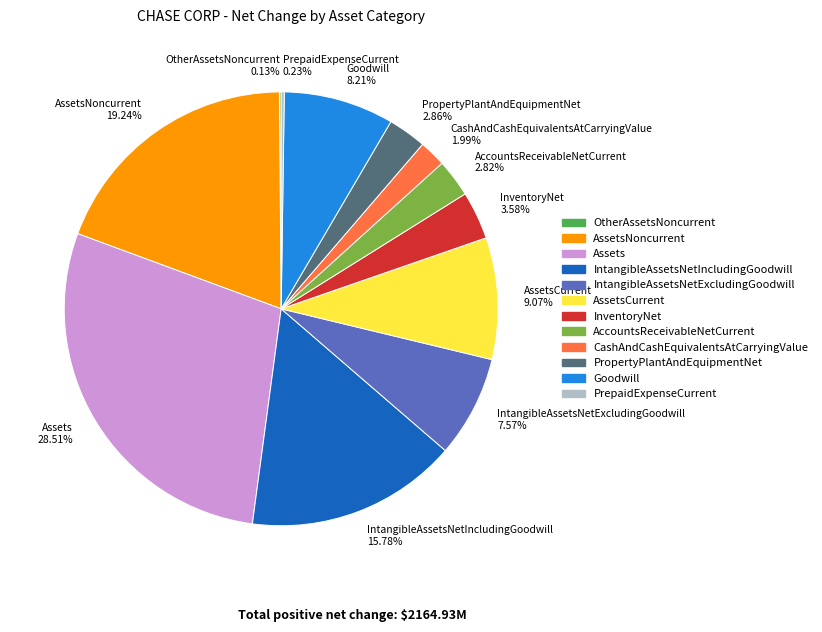

What is the largest slice in the pie chart?

Assets